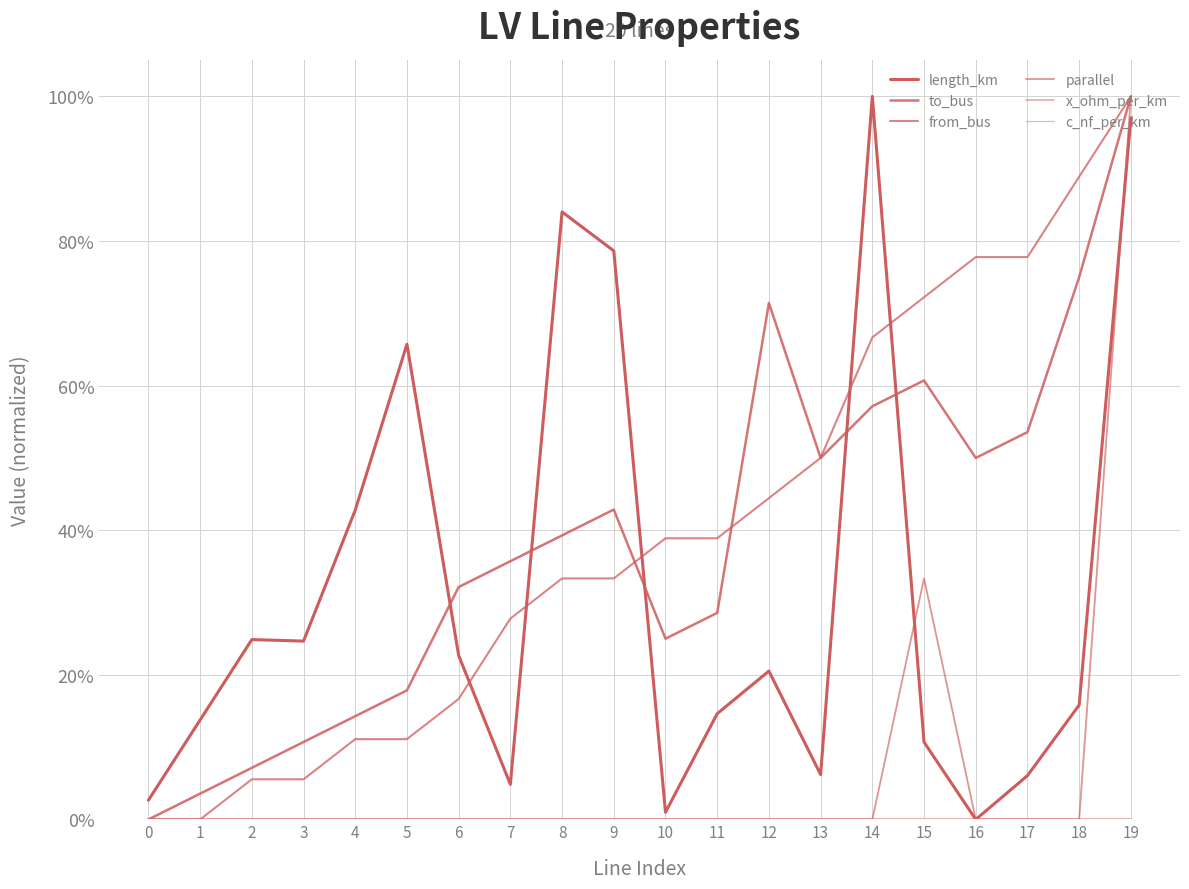

Is this an area chart (filled region under the line)?

No